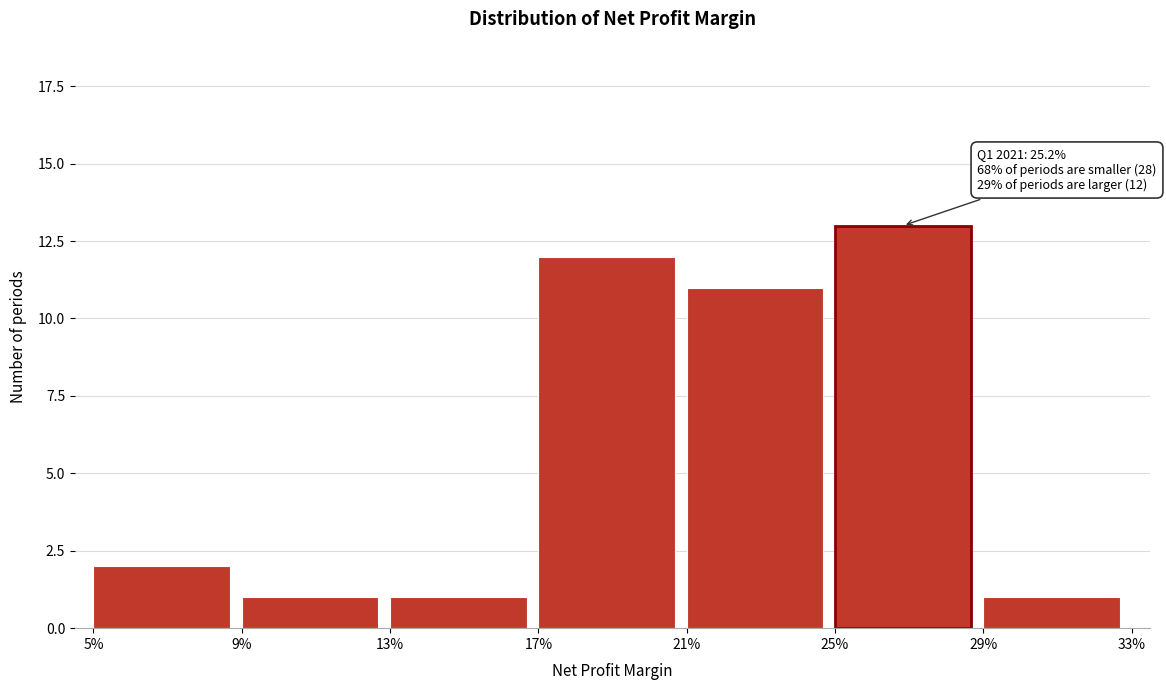

Reading left to right, what are all the values shown in this chart?

2	1	1	12	11	13	1